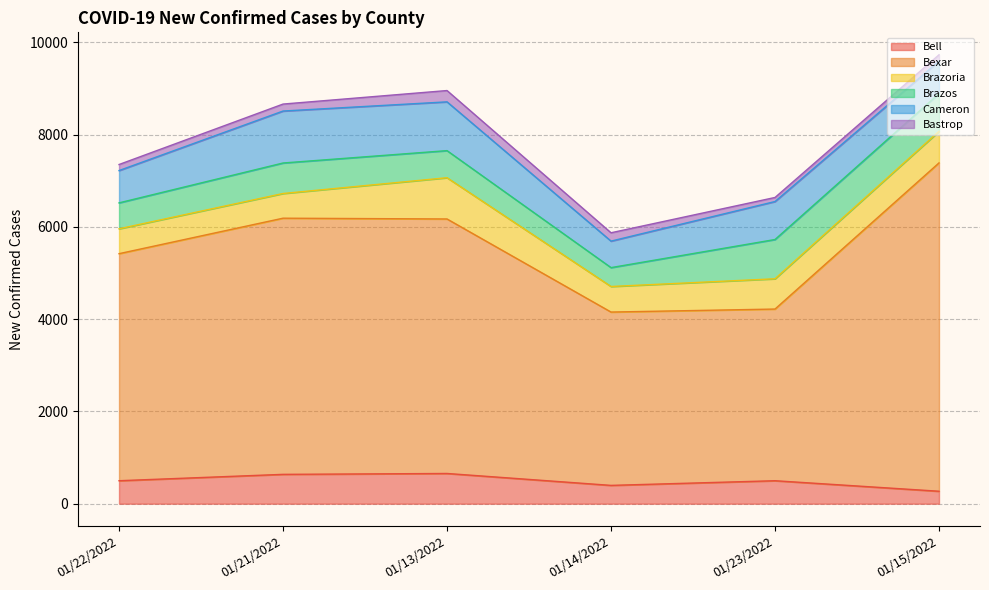

What is the label of the 5th point from the right?

01/21/2022